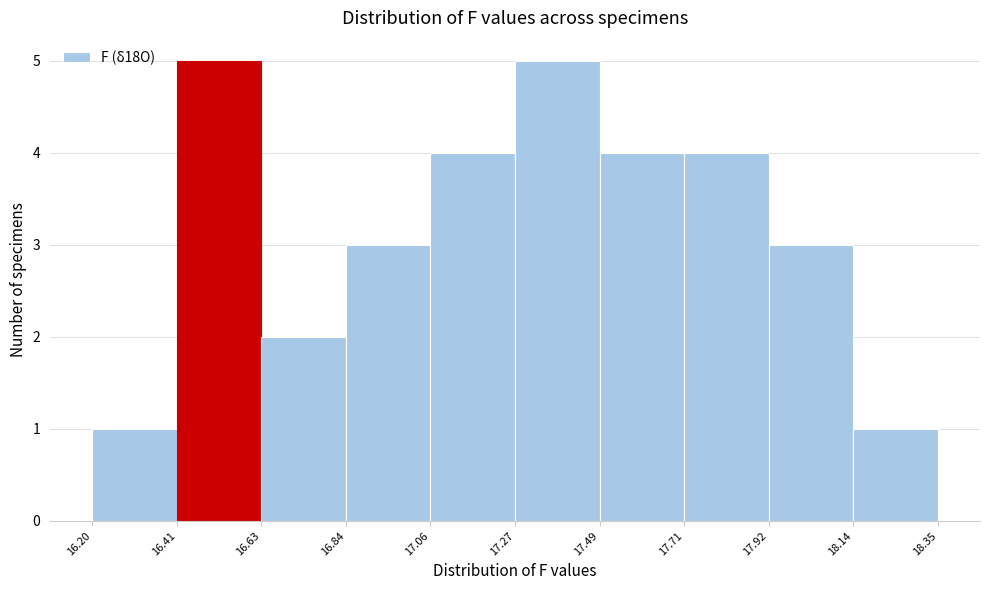

How tall is the bar that spans 17.71 to 17.92 on the x-axis? The values are not printed on the chart, so give them approximately, as read against the axis.

4